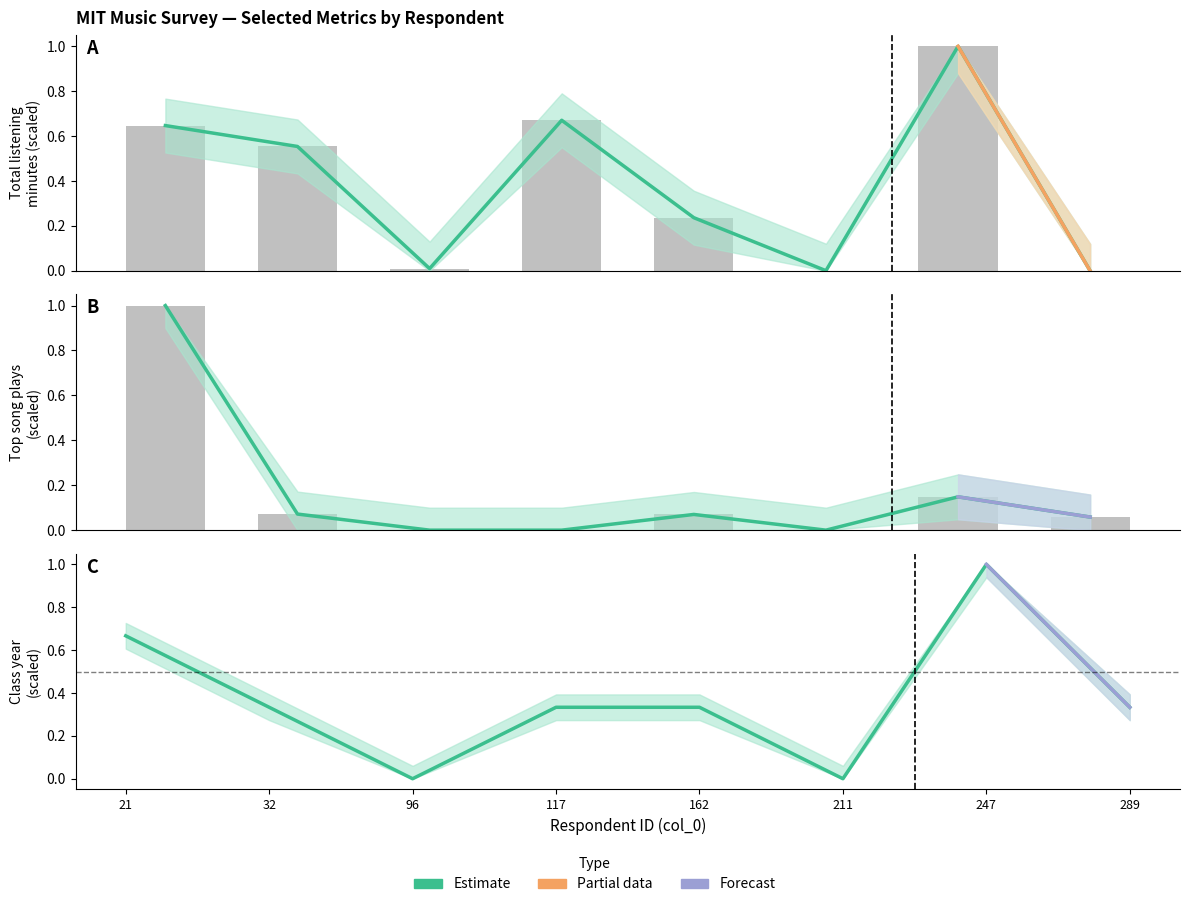

How many categories are shown in the chart?

8